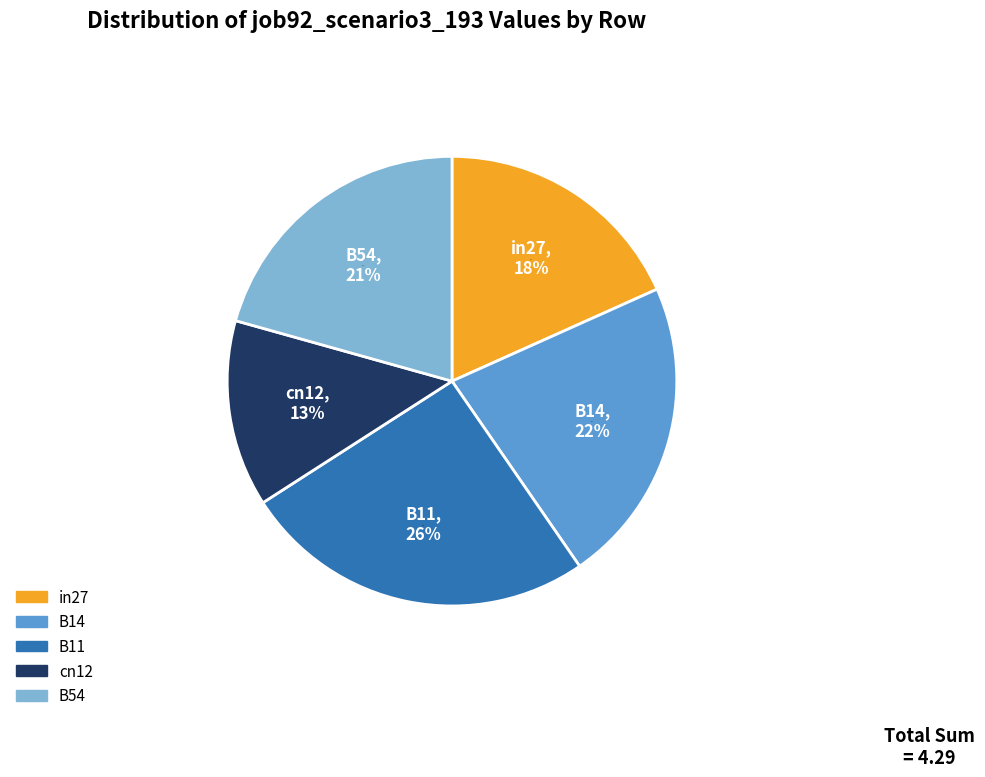

What is the change in value from B14 to cn12?

-0.4